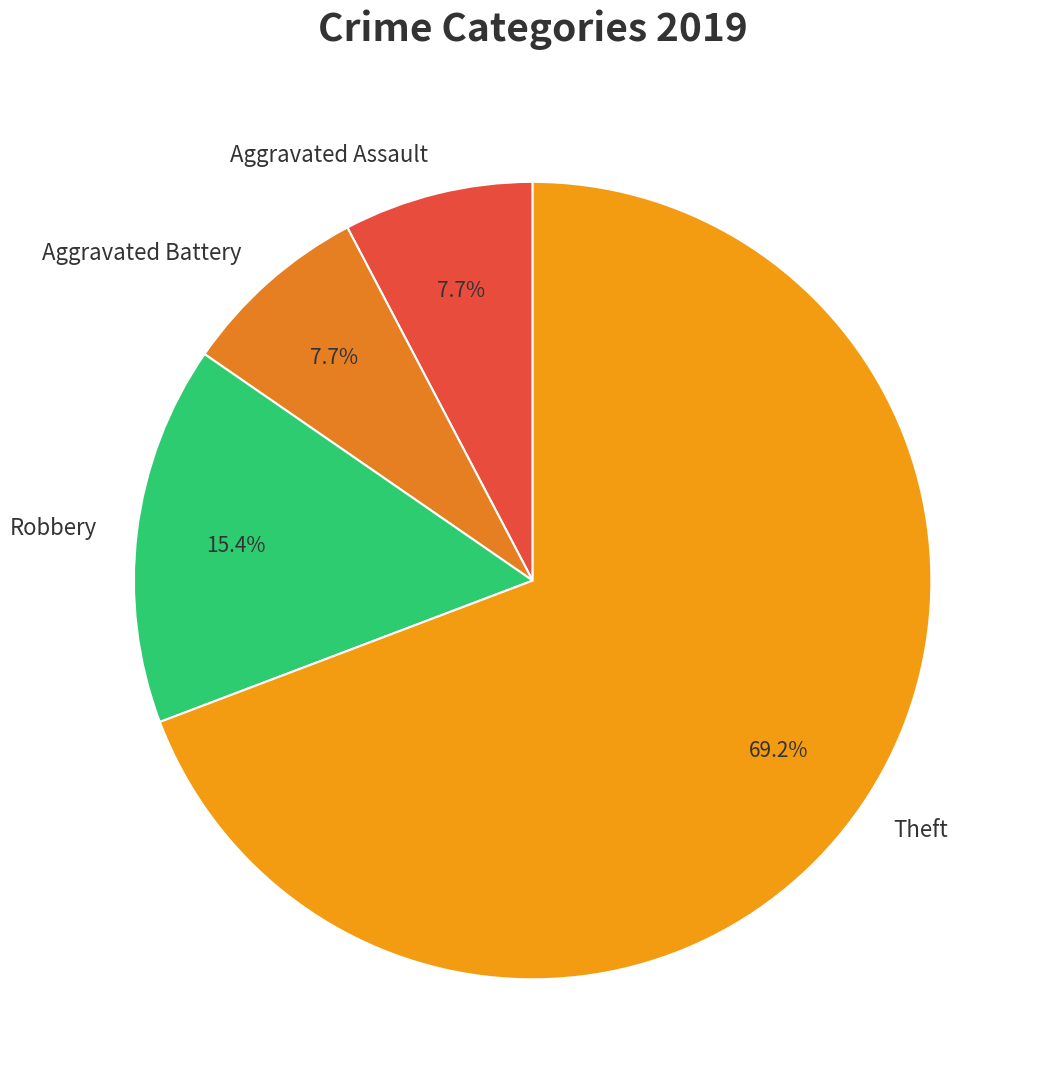

To the nearest percent, what is the average slice percentage?

25%